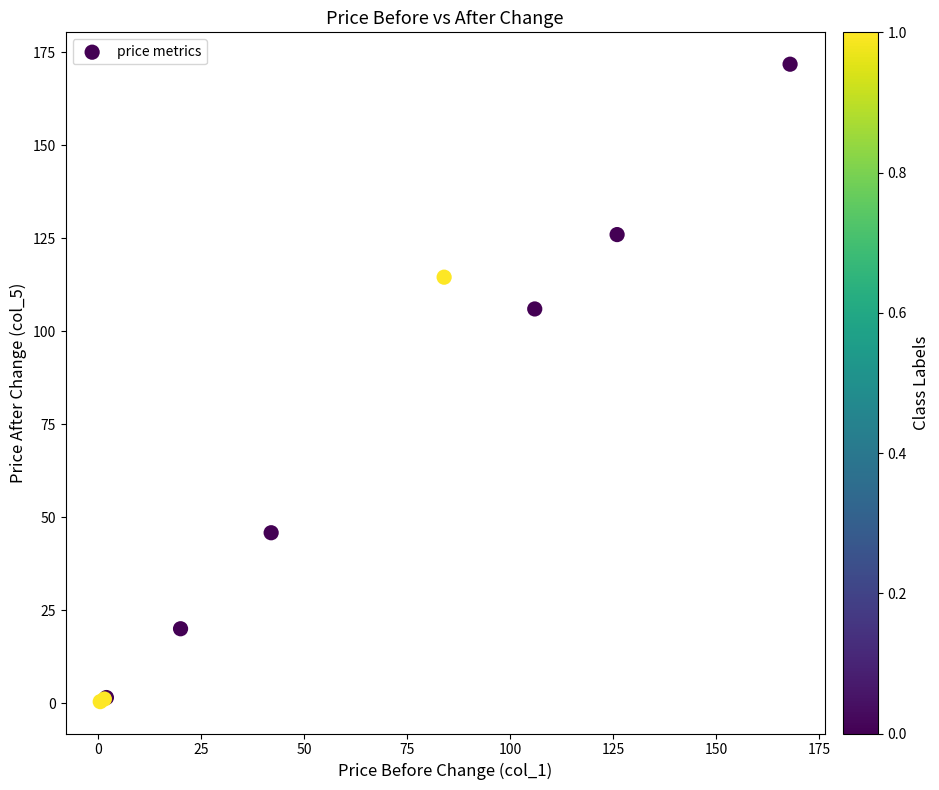

What Y value in the scatter plot is closest to 86?

106.0